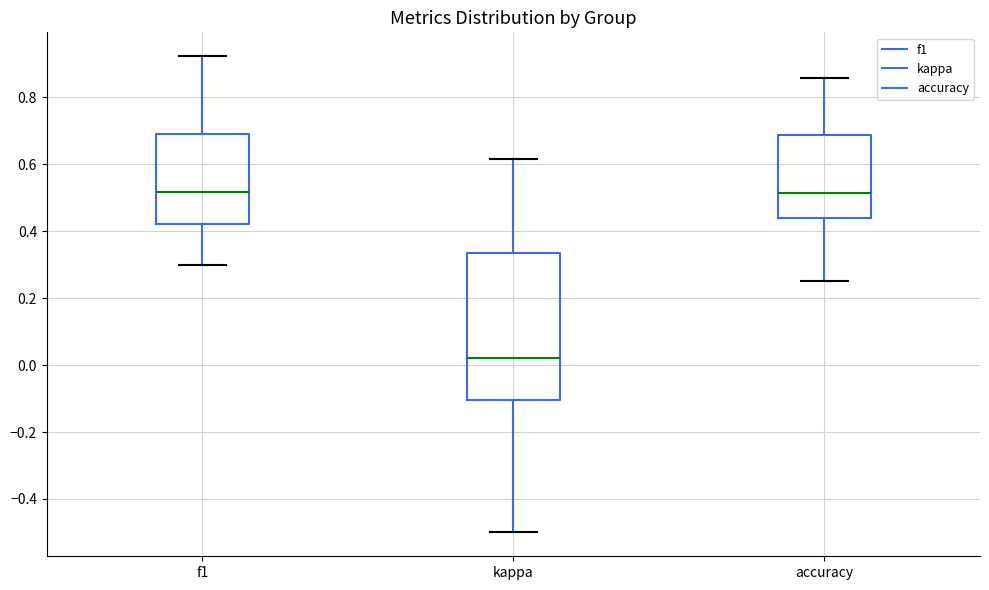

Reading left to right, transcribe this box plot: for each box, give where its median line is, the range the box spans, and where its two whiskers end, as read against the y-axis. The values are not printed on the chart, so give them approximately, as read against the axis.

f1: median 0.52, box 0.42 to 0.70, whiskers 0.30 to 0.92
kappa: median 0.02, box -0.10 to 0.34, whiskers -0.50 to 0.62
accuracy: median 0.52, box 0.44 to 0.68, whiskers 0.26 to 0.86